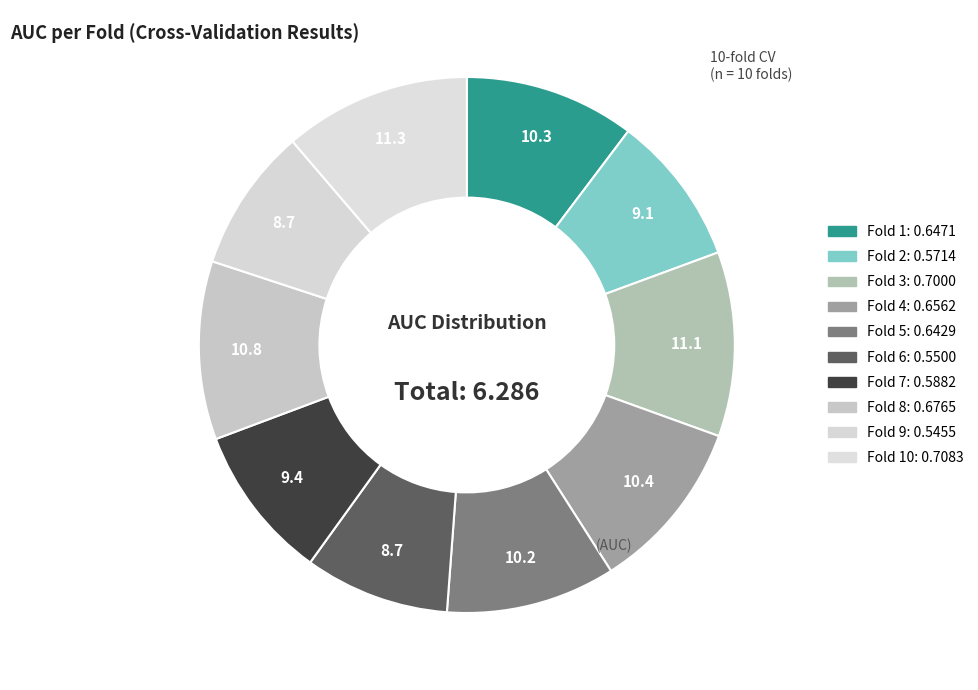

Rank the categories by value from lowest to highest.

Fold 9, Fold 6, Fold 2, Fold 7, Fold 5, Fold 1, Fold 4, Fold 8, Fold 3, Fold 10